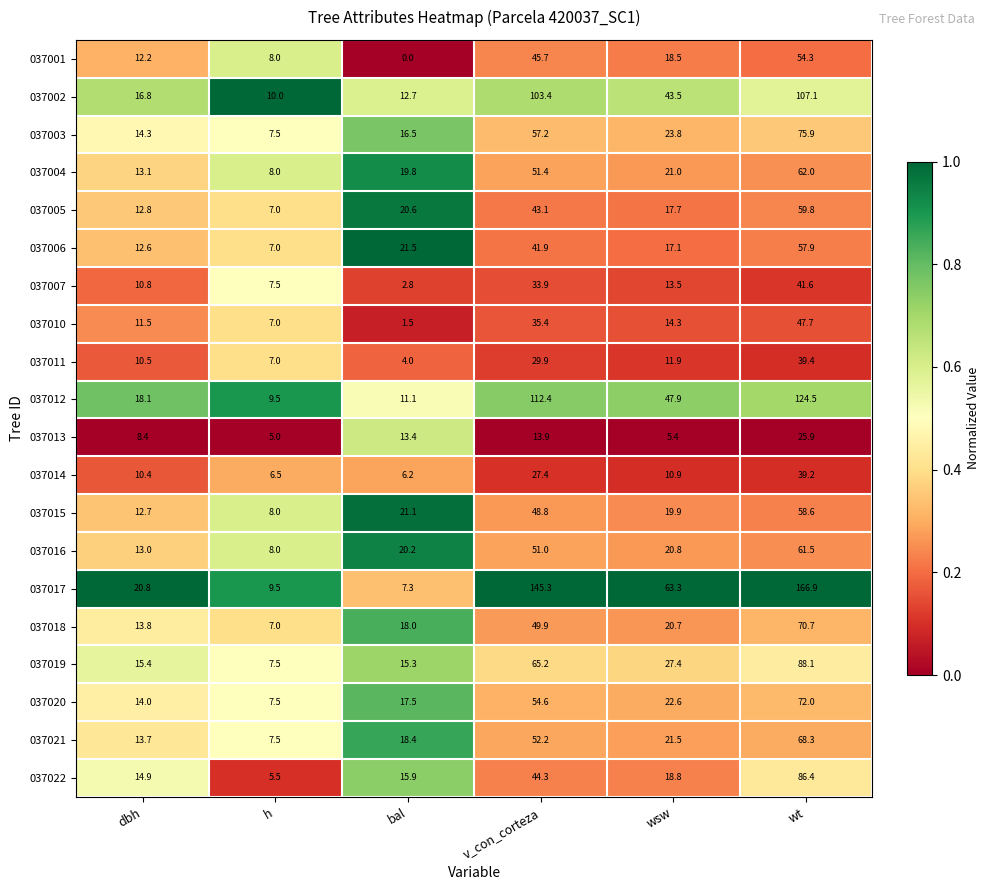

Read the 037022 value at wt.

86.4